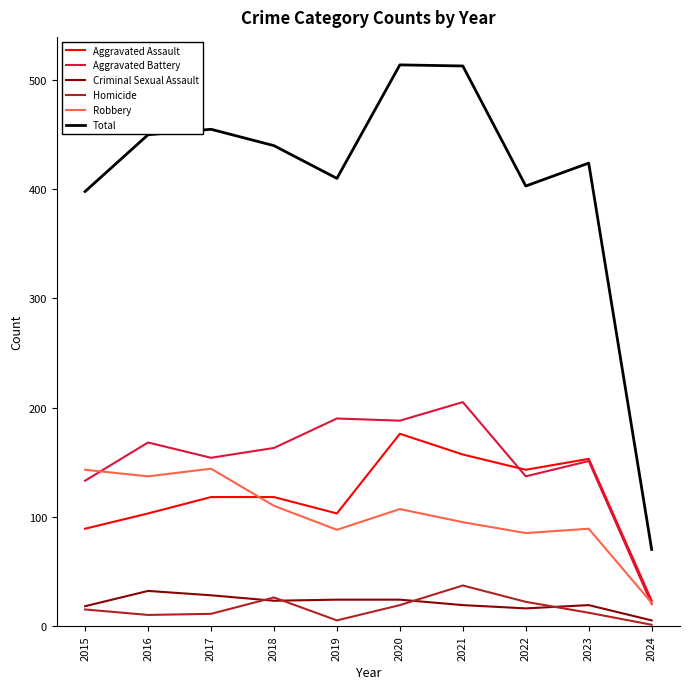

Is the value of Aggravated Assault at 2023 greater than the value of Robbery at 2024?

Yes